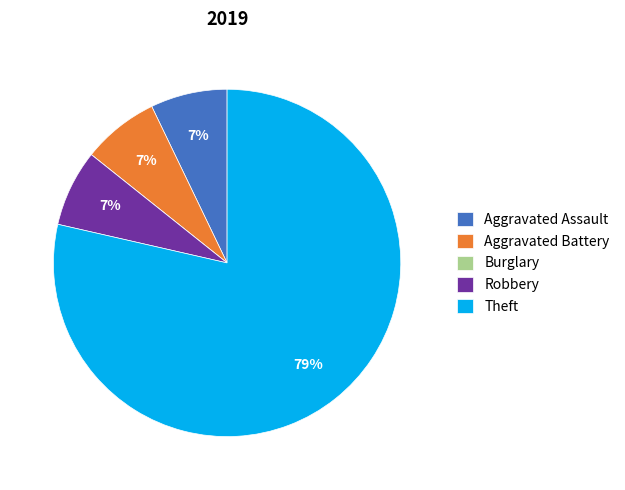

Is it true that Aggravated Battery is 7% of the pie?

True